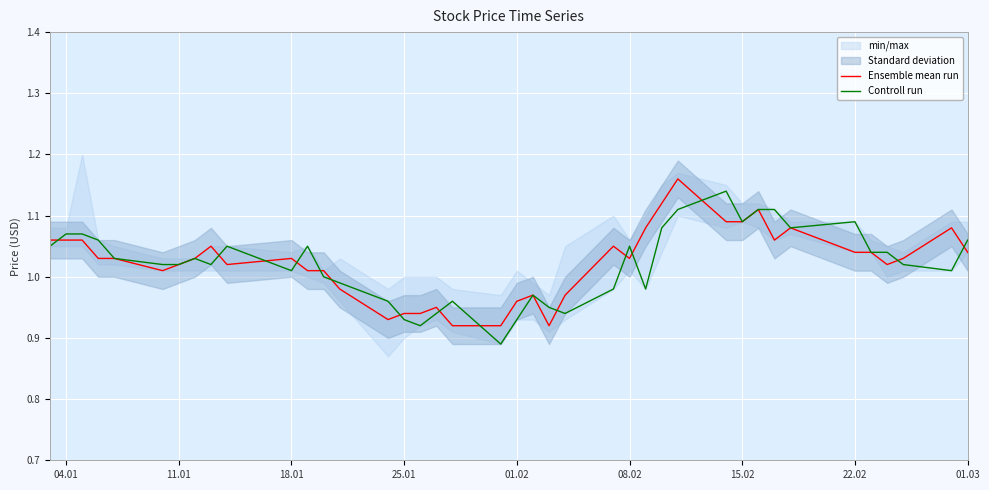

Where does the Ensemble mean run series first go above 1?

04.01